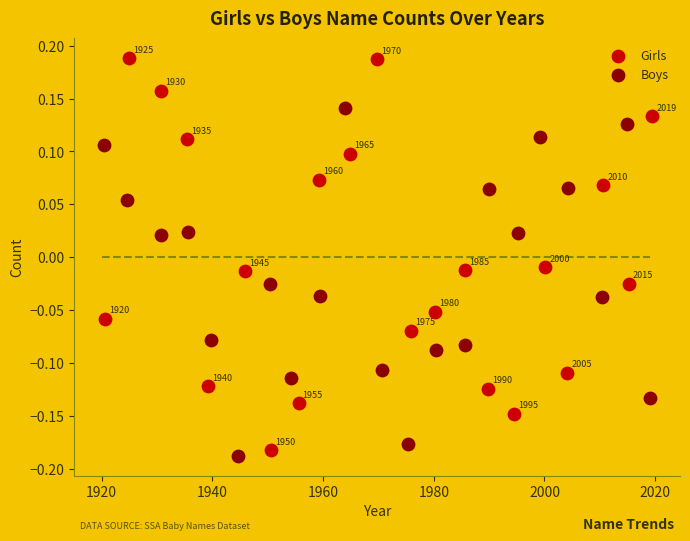

What are all the series names shown in the legend?

Girls, Boys